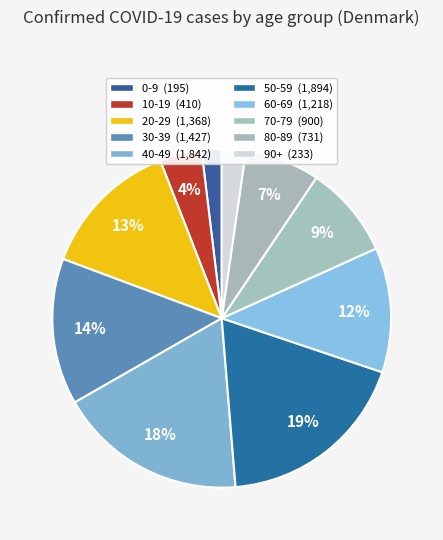

To the nearest percent, what portion does 0-9 represent?

2%